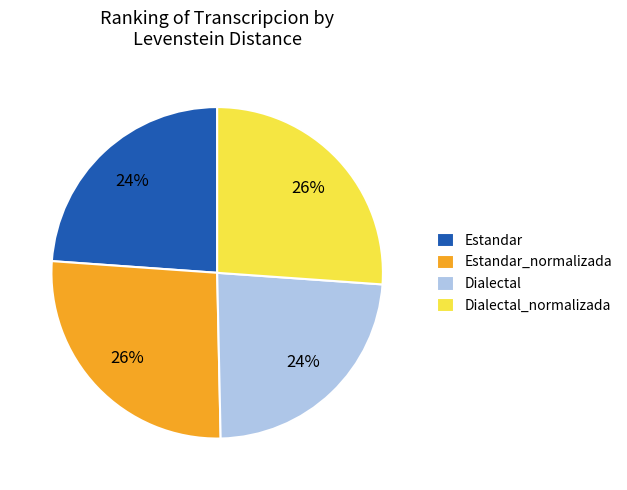

Does any single category account for the majority?

No